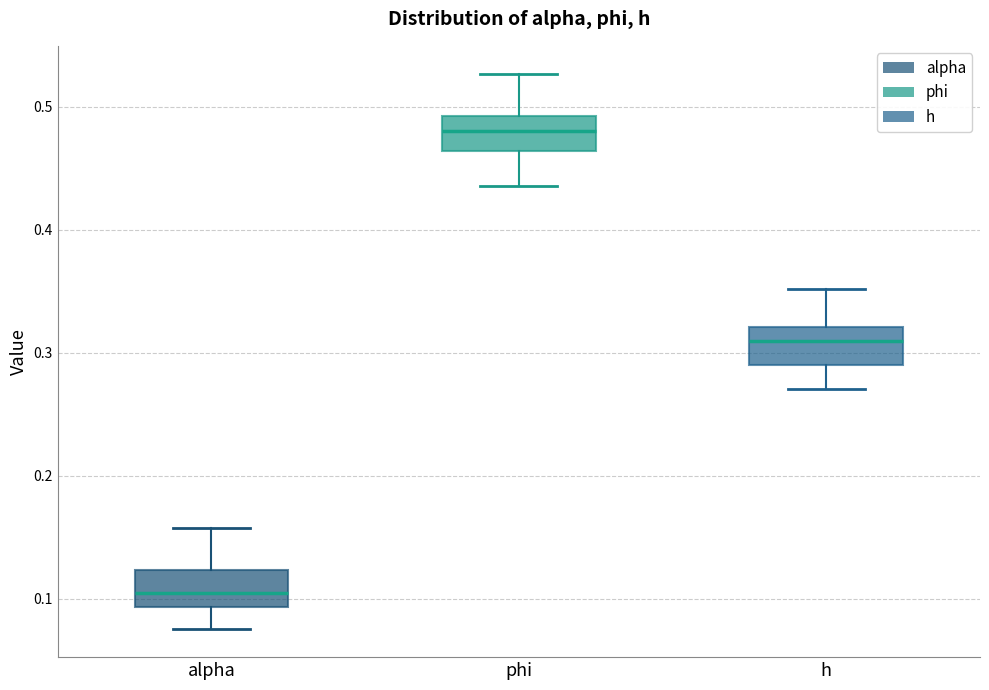

Which box's median line is the highest?

phi